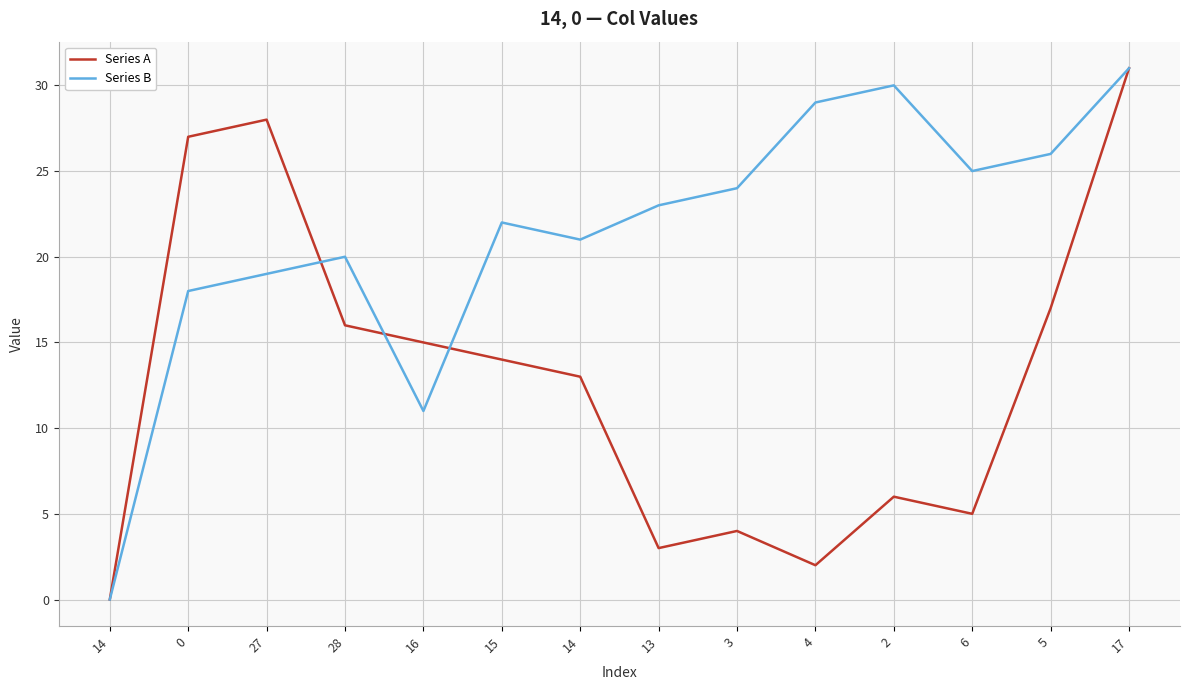

How many values in Series B are above zero?

13